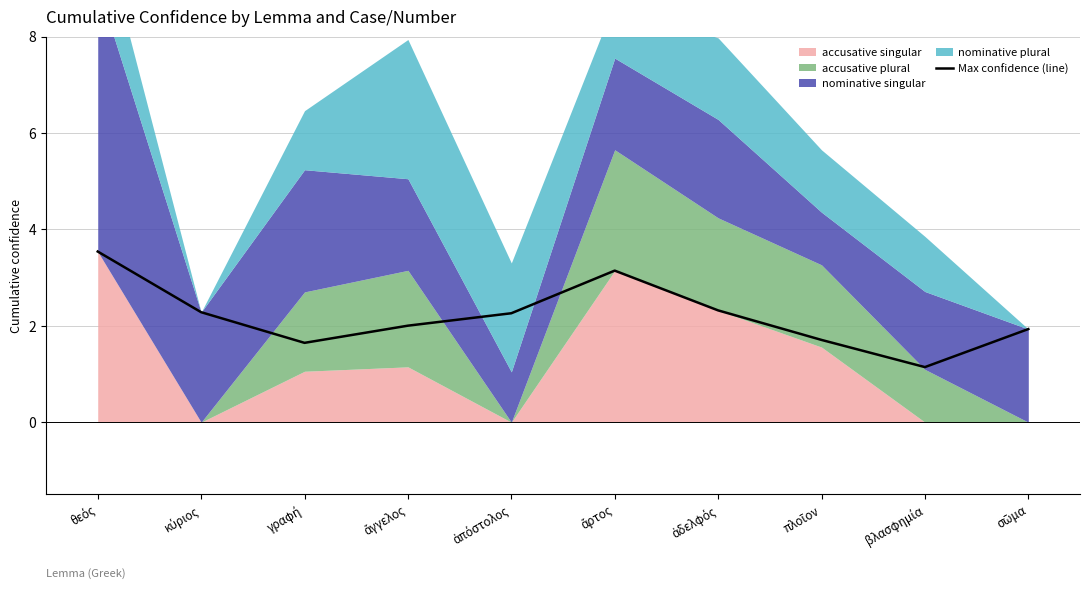

What is the difference between the maximum and second lowest values?

1.9